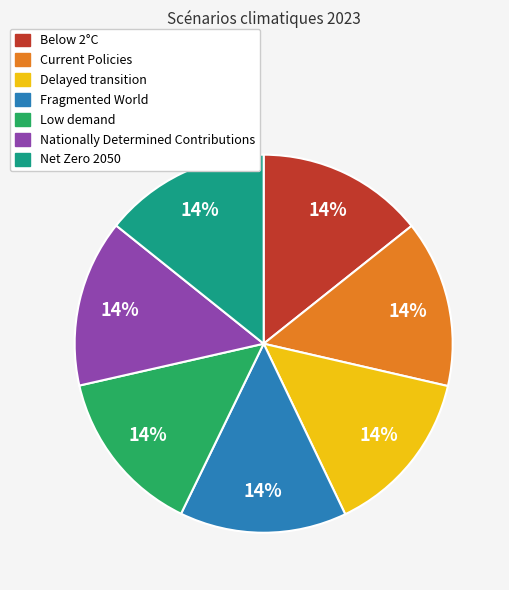

To the nearest percent, what portion does Low demand represent?

14%